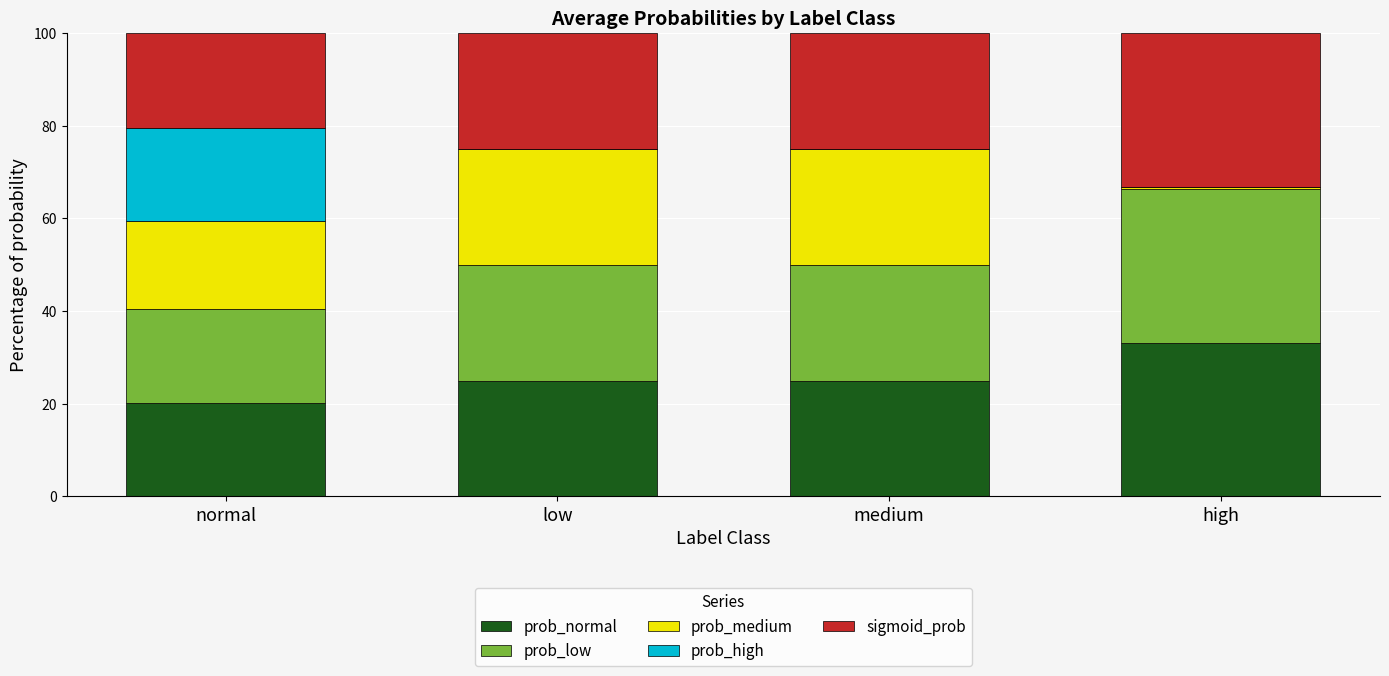

What is the sum of all prob_normal values?

103.4